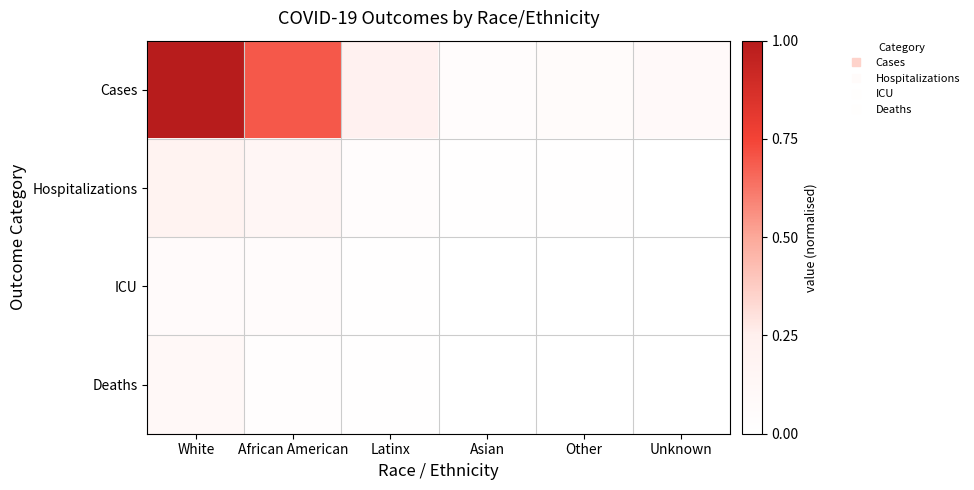

Which has a higher value, Other or African American?

African American